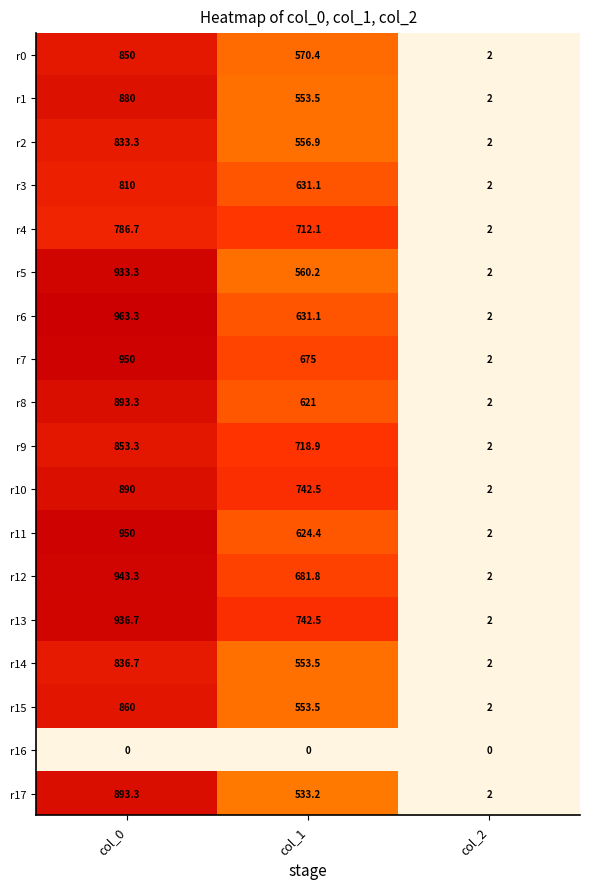

How many values in the r6 series exceed 631?

2